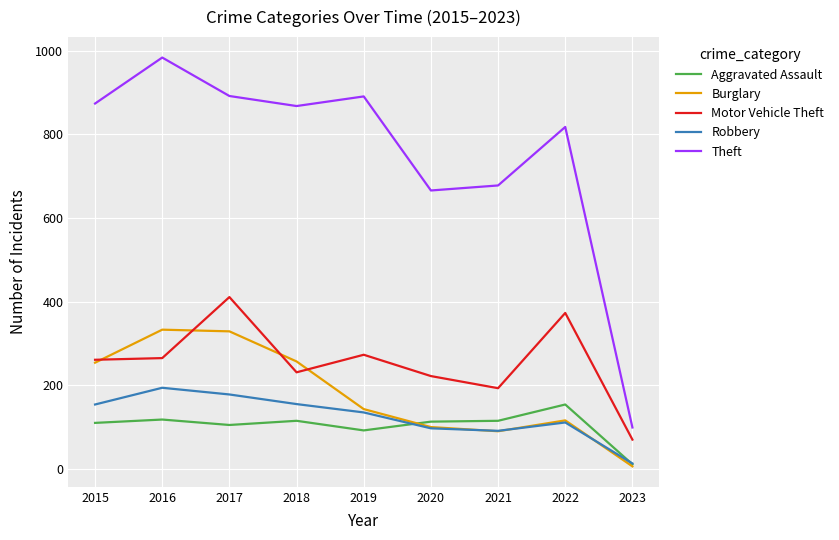

Which series has the widest spread of values?

Theft